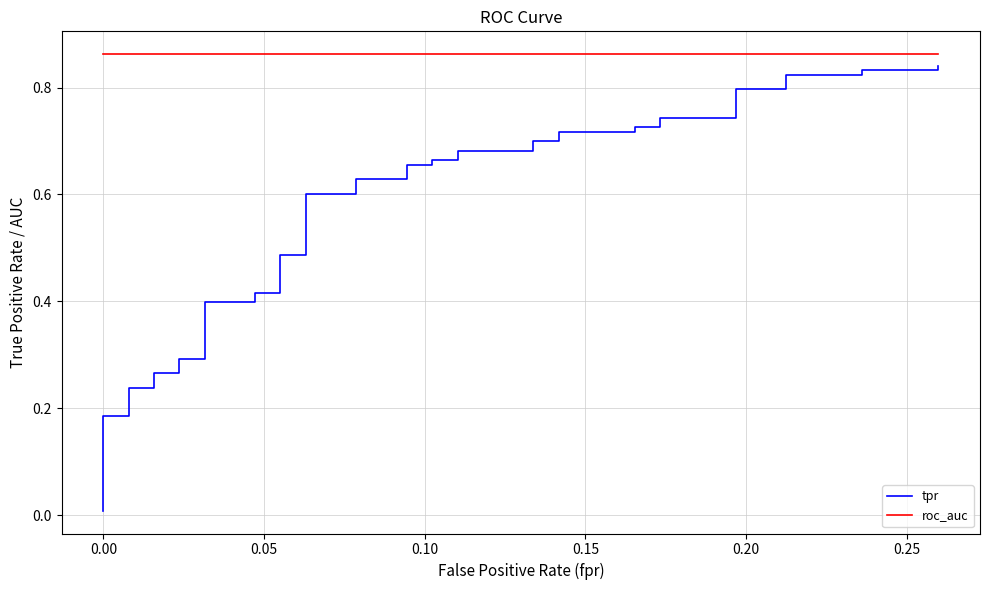

How many lines are shown in the chart?

2